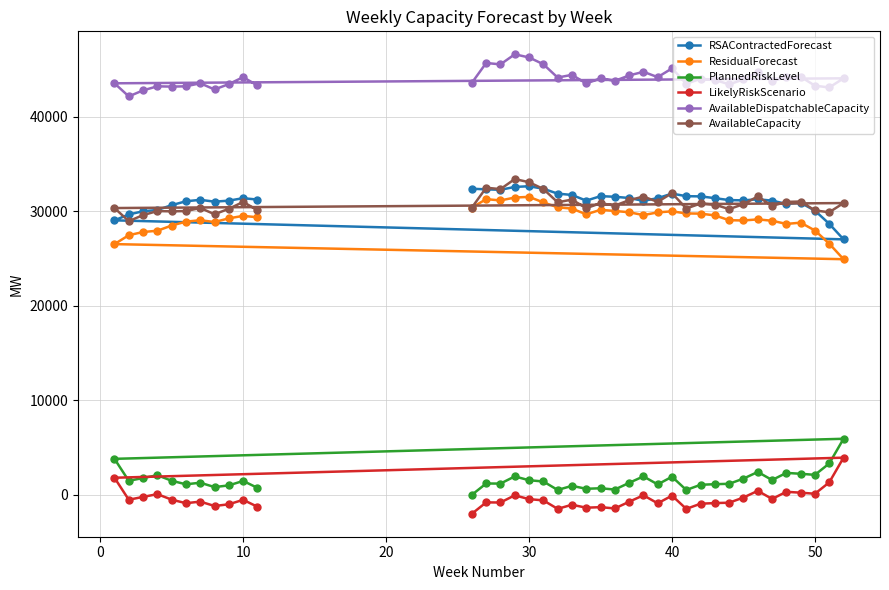

How many data points in AvailableCapacity are less than 30764?

19